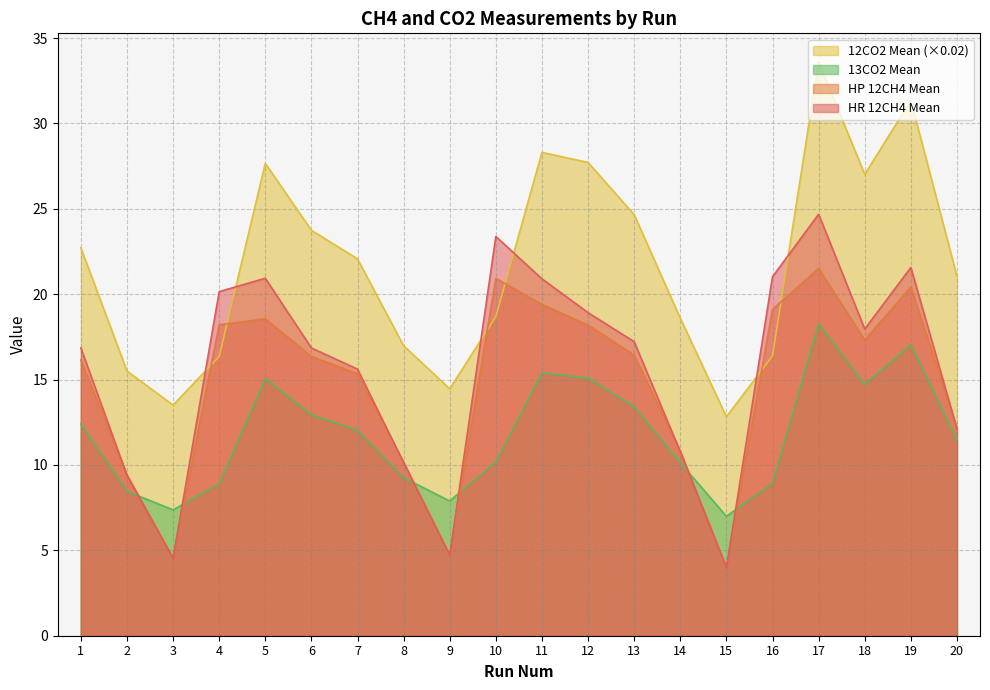

What is the difference between the maximum and minimum values in the 13CO2 Mean series?

11.3